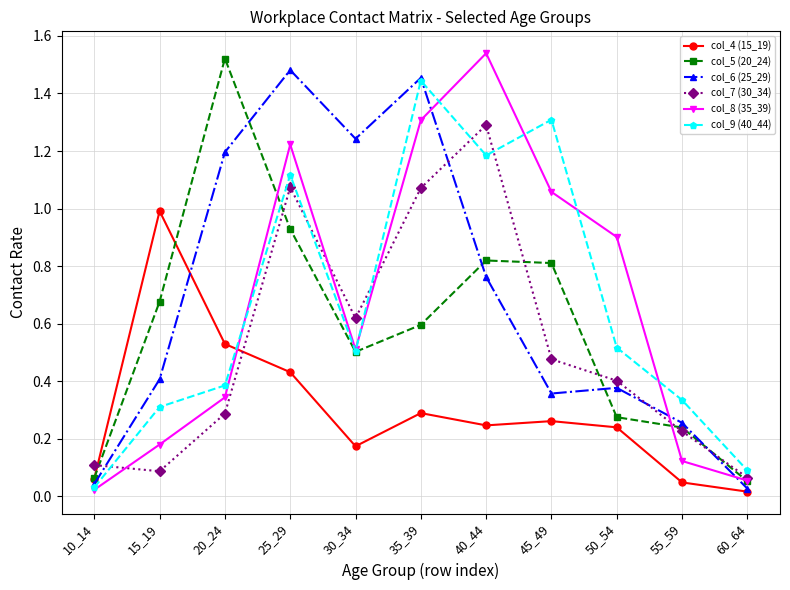

Which series has the widest spread of values?

col_8 (35_39)